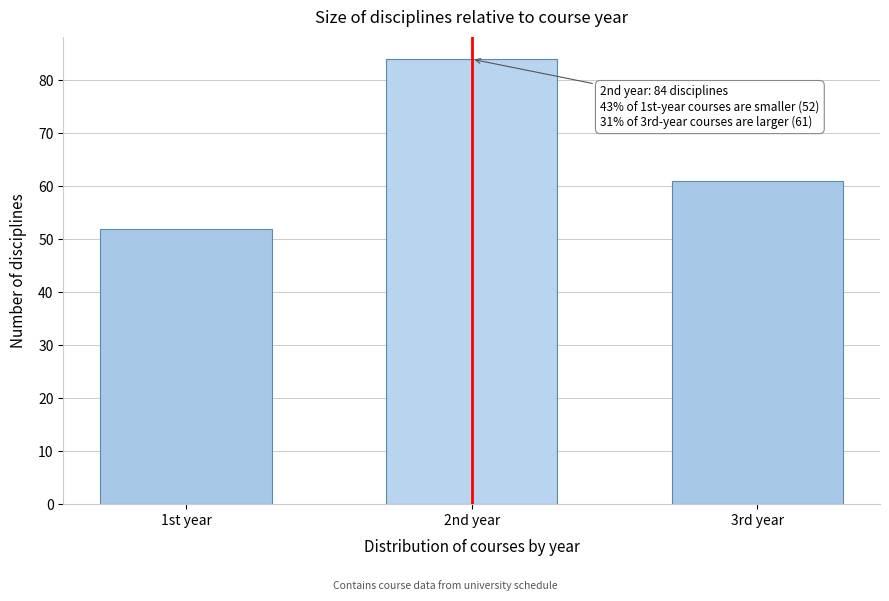

Reading left to right, list all the values displayed in this chart.

52	84	61